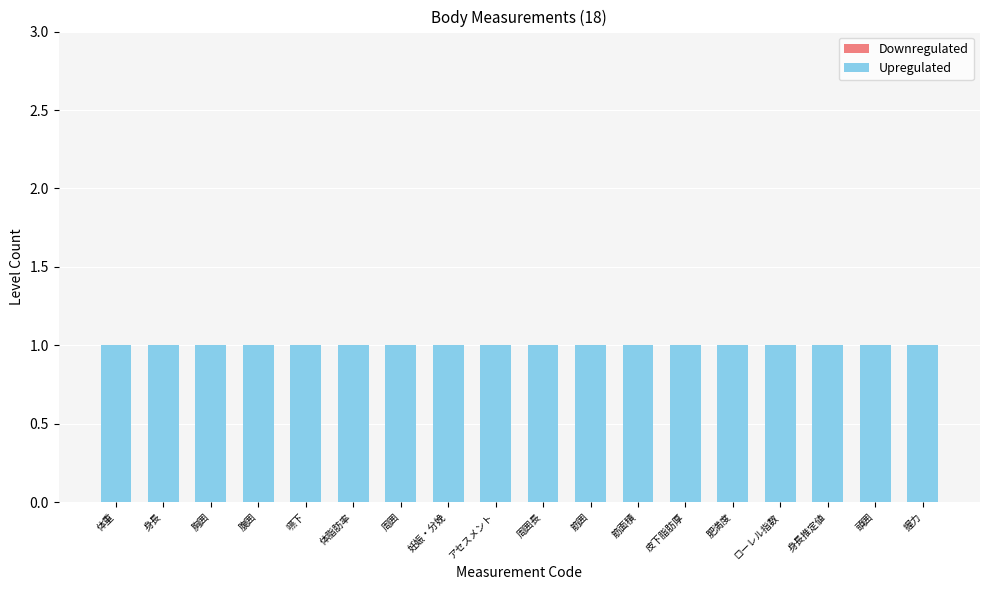

Reading left to right, what are all the values shown in this chart?

Downregulated: 体重=0	身長=0	胸囲=0	腹囲=0	嚥下=0	体脂肪率=0	周囲=0	妊娠・分娩=0	アセスメント=0	周囲長=0	筋囲=0	筋面積=0	皮下脂肪厚=0	肥満度=0	ローレル指数=0	身長推定値=0	頭囲=0	握力=0
Upregulated: 体重=1	身長=1	胸囲=1	腹囲=1	嚥下=1	体脂肪率=1	周囲=1	妊娠・分娩=1	アセスメント=1	周囲長=1	筋囲=1	筋面積=1	皮下脂肪厚=1	肥満度=1	ローレル指数=1	身長推定値=1	頭囲=1	握力=1